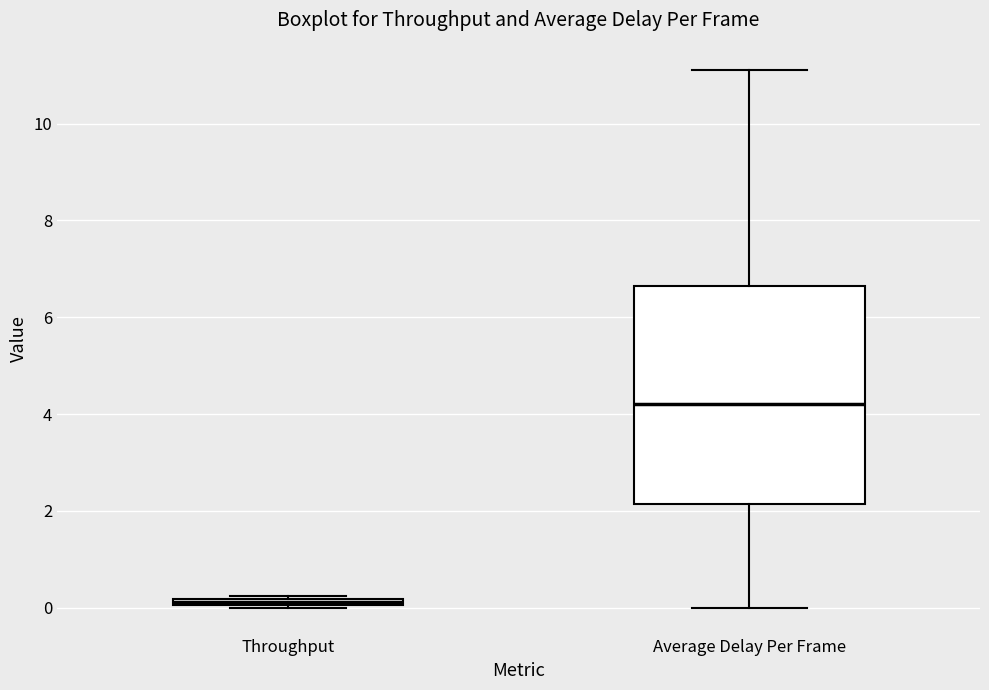

Which box has the highest median line?

Average Delay Per Frame